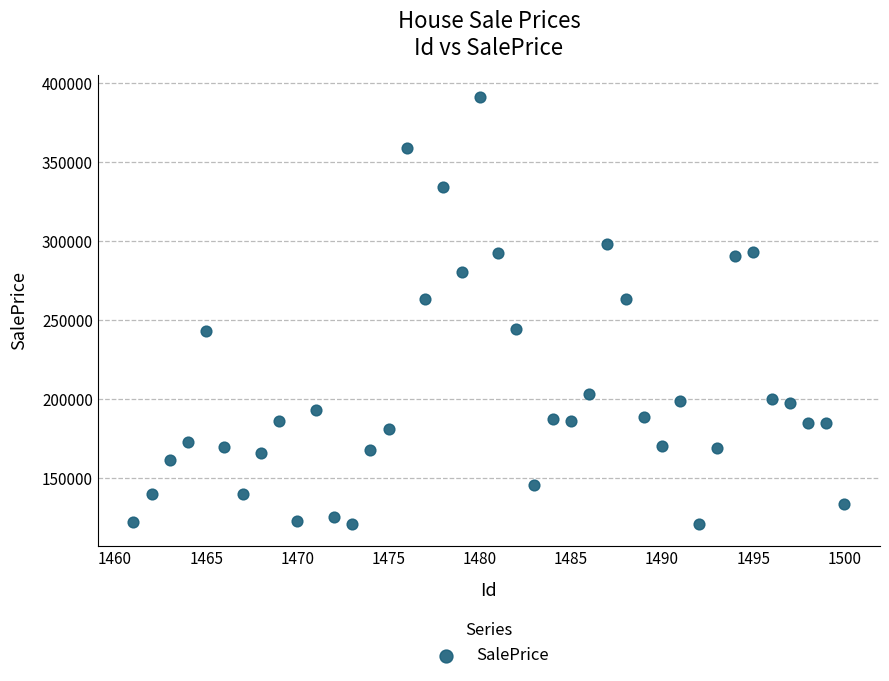

What is the range of Y values (max minus min)?

270764.9